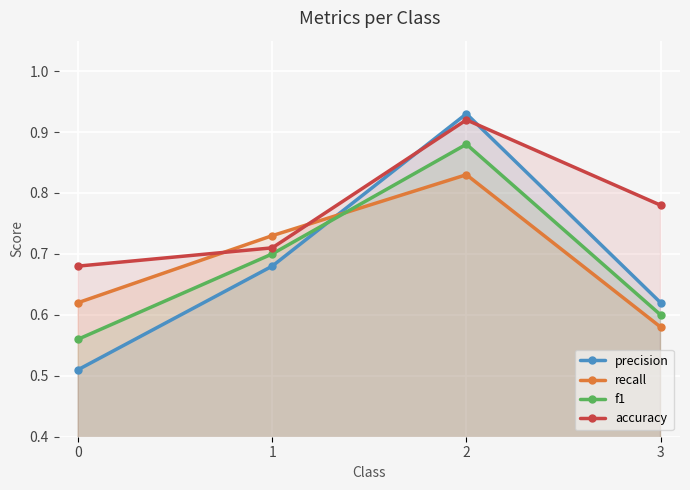

What is the sum of the f1 values at 1 and 3?

1.3